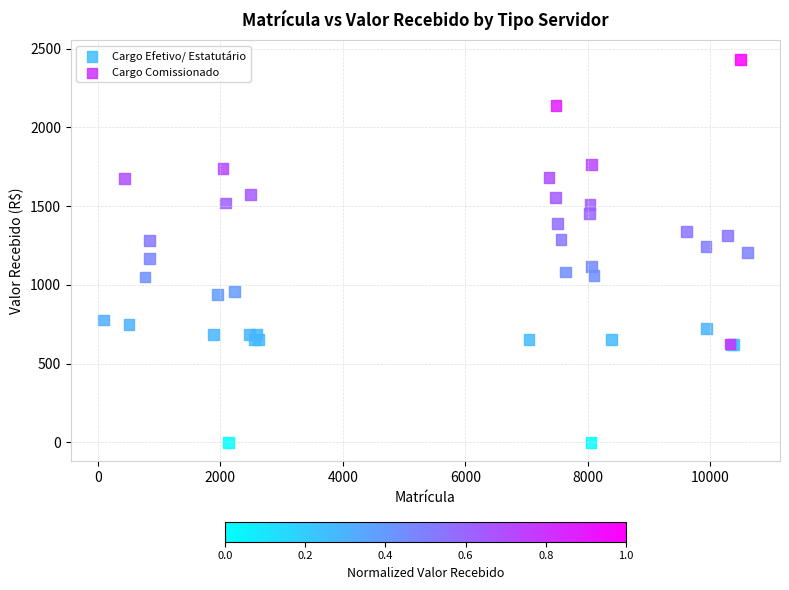

What are all the series names shown in the legend?

Cargo Efetivo/ Estatutário, Cargo Comissionado